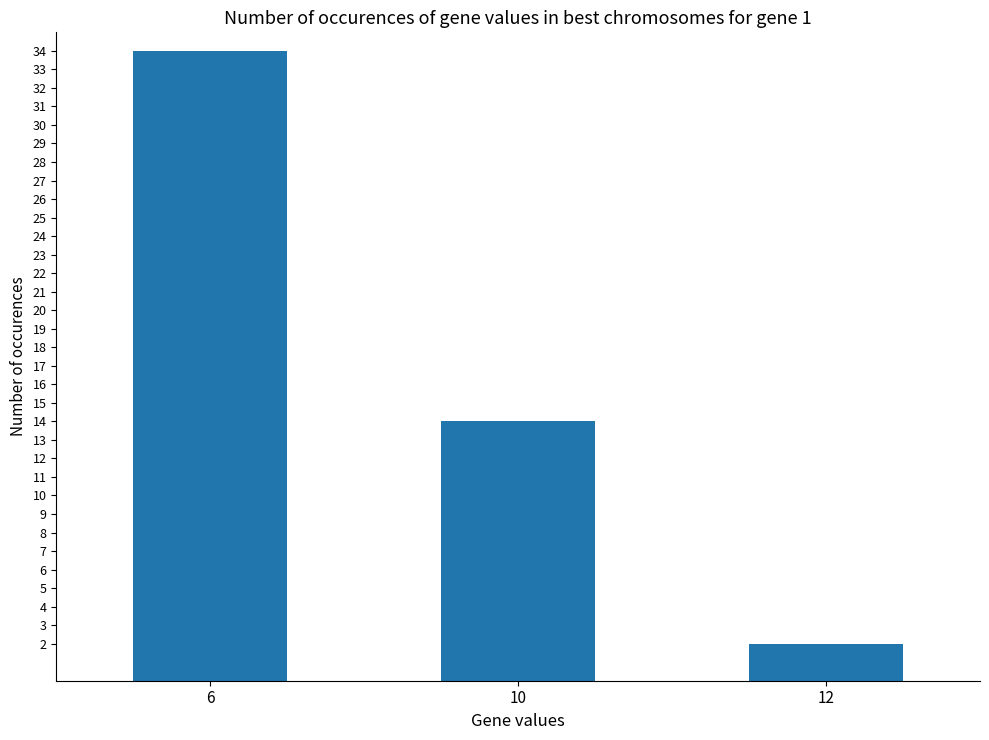

List the labels in order of value, smallest first.

12, 10, 6